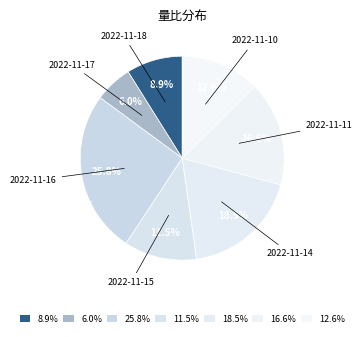

Count the number of slices in the pie.

7